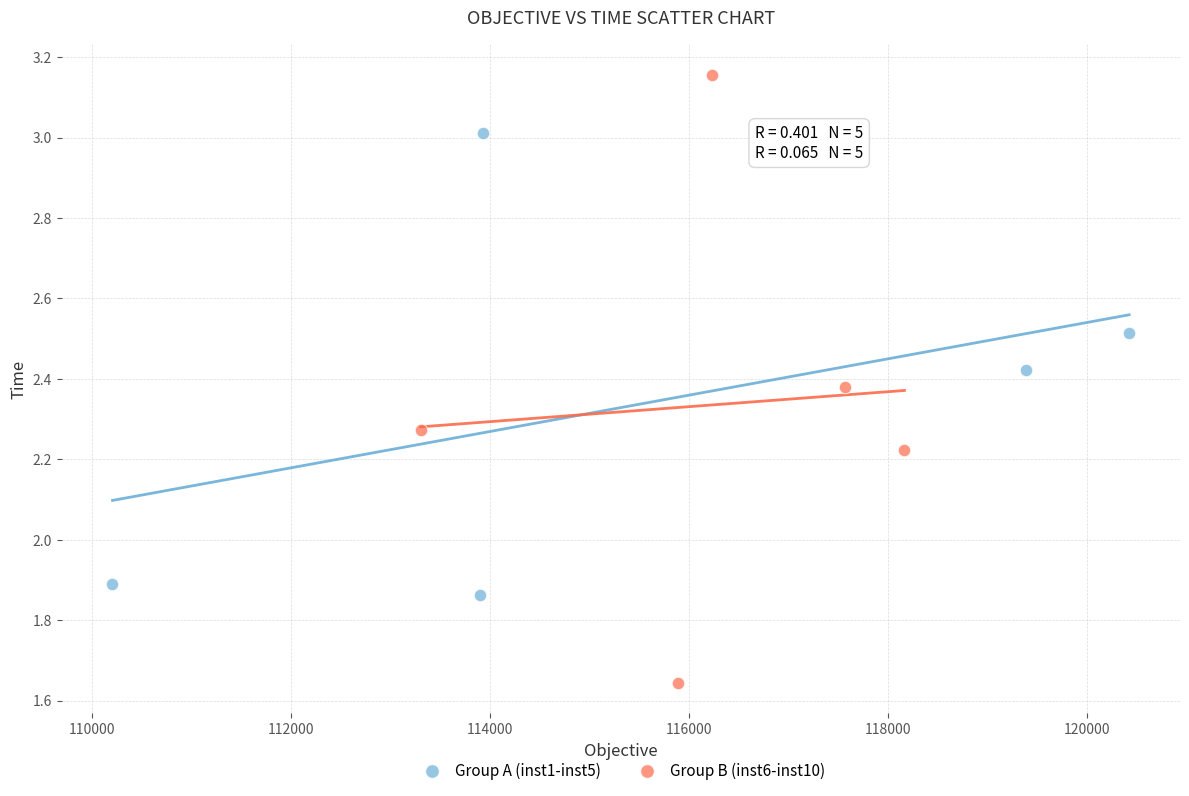

Which series reaches the maximum Y coordinate?

Group B (inst6-inst10)